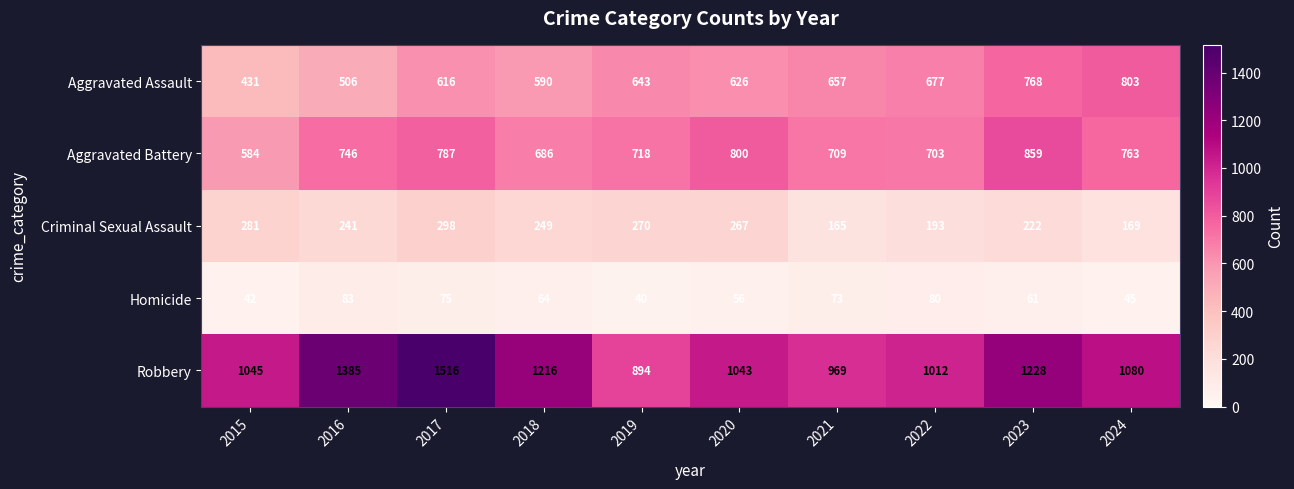

Which series changed the most between 2018 and 2020?

Robbery